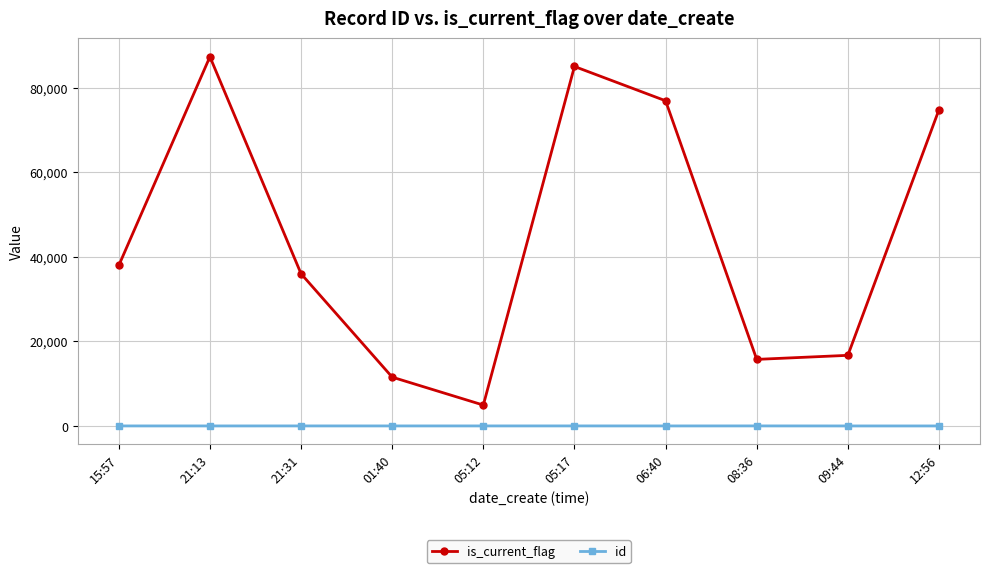

What is the sum of all id values?

55